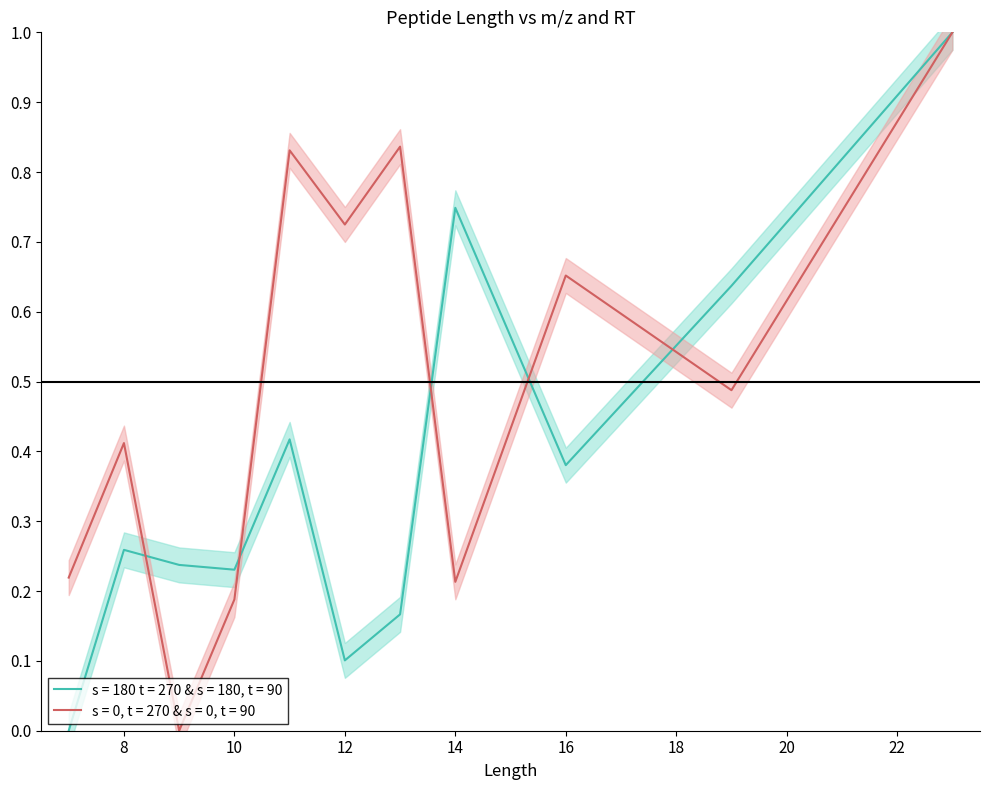

What is the difference between the highest and lowest values at 14?

0.5